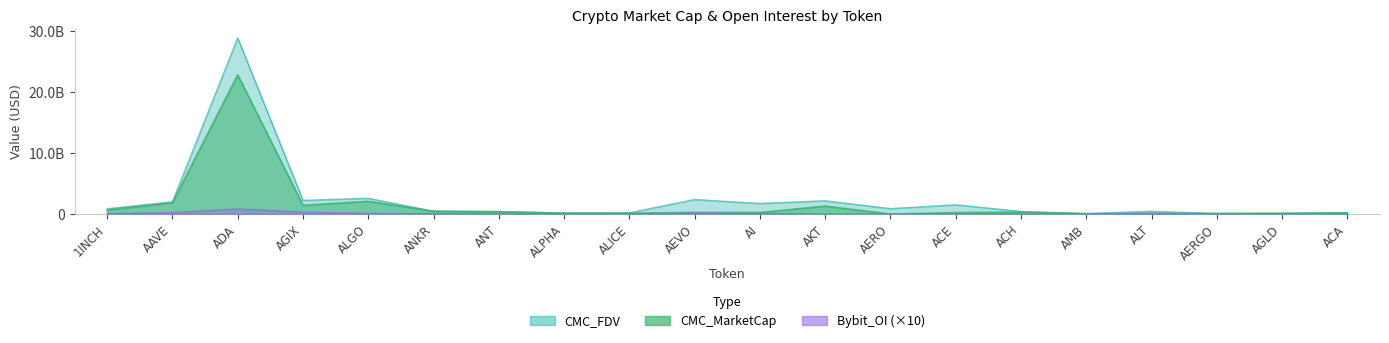

What is the difference between the maximum and minimum values in the CMC_FDV series?

28789360314